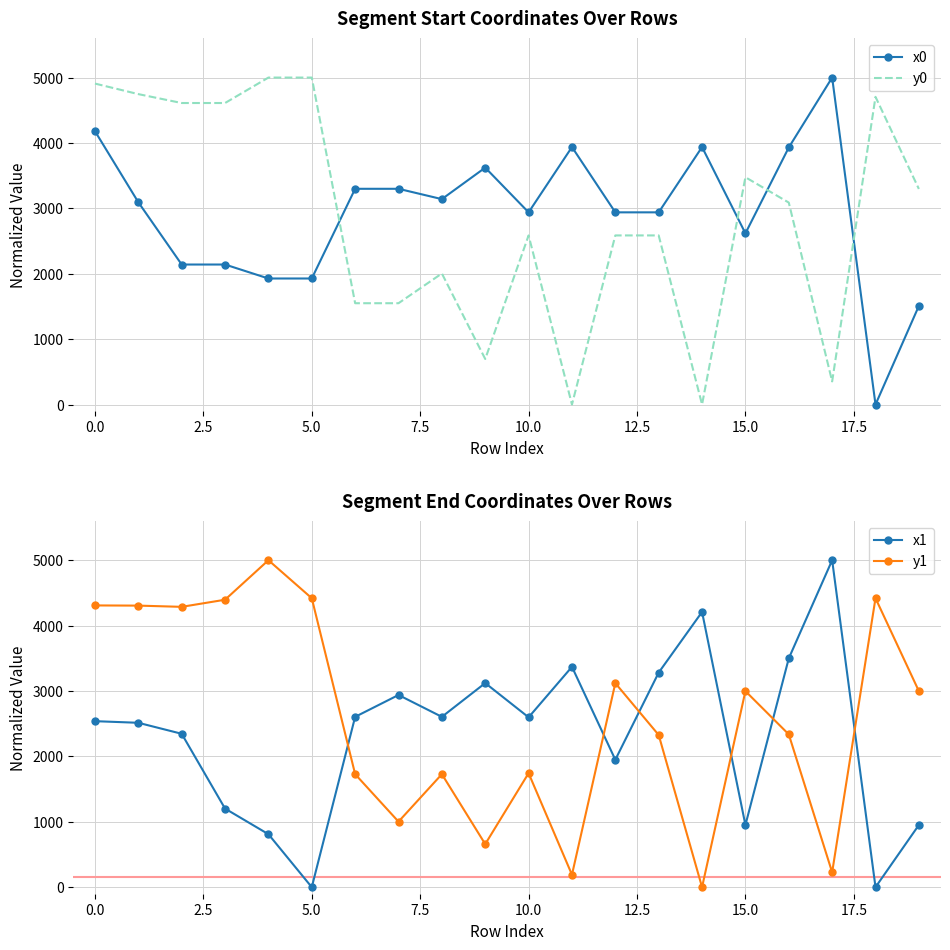

The value of x1 at 10.0 is 823.2. True or false?

False